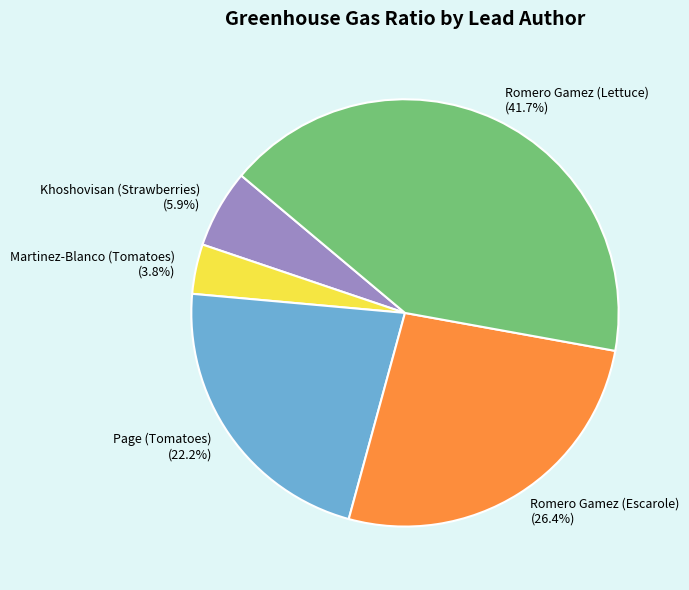

What is the largest slice in the pie chart?

Romero Gamez (Lettuce)